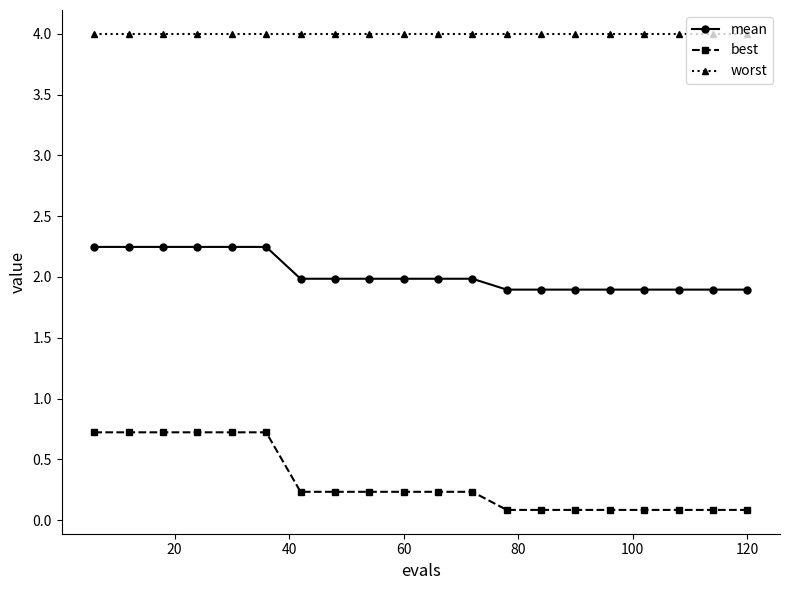

At how many categories does at least one series exceed 2?

20